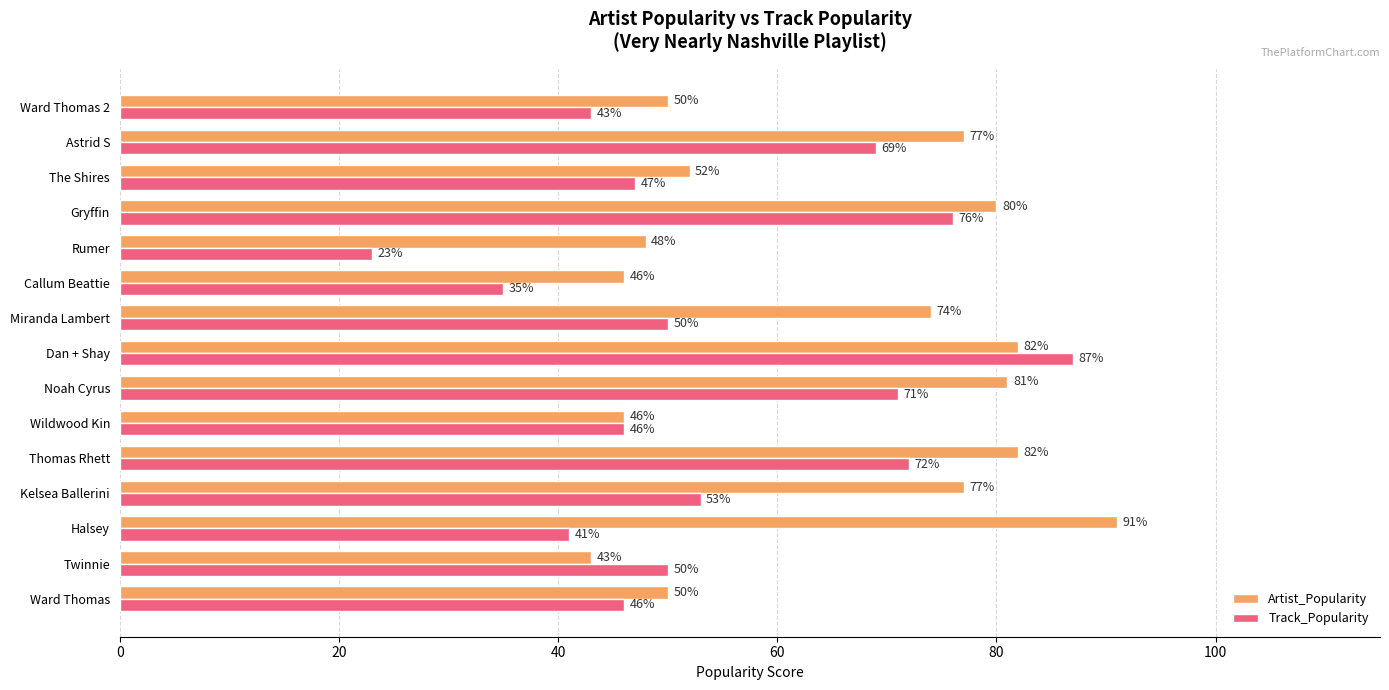

What is the difference between the maximum and minimum values in the Track_Popularity series?

64